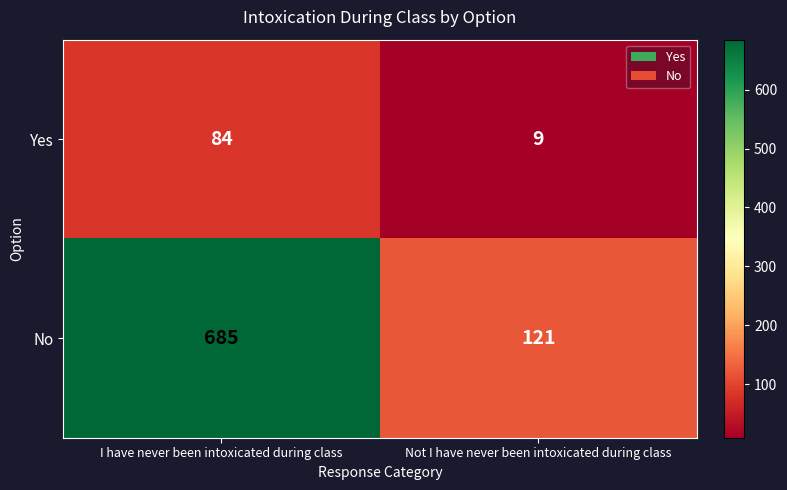

Which category has the highest value across all series?

I have never been intoxicated during class